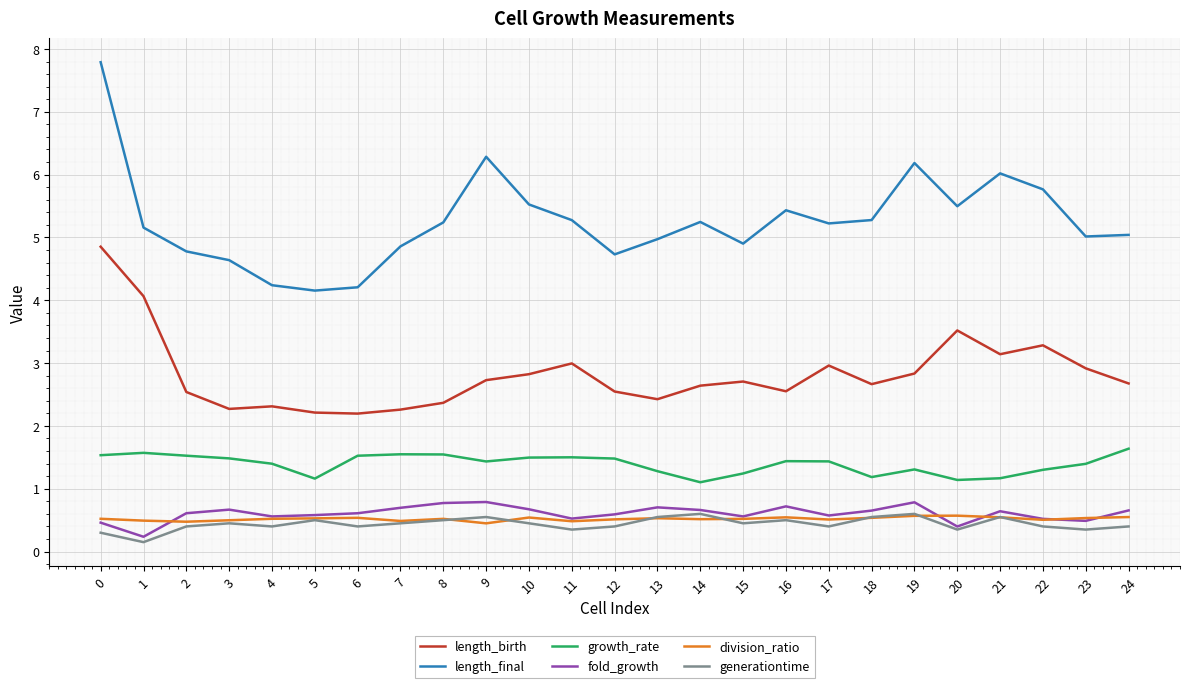

Which series has the largest total across all categories?

length_final